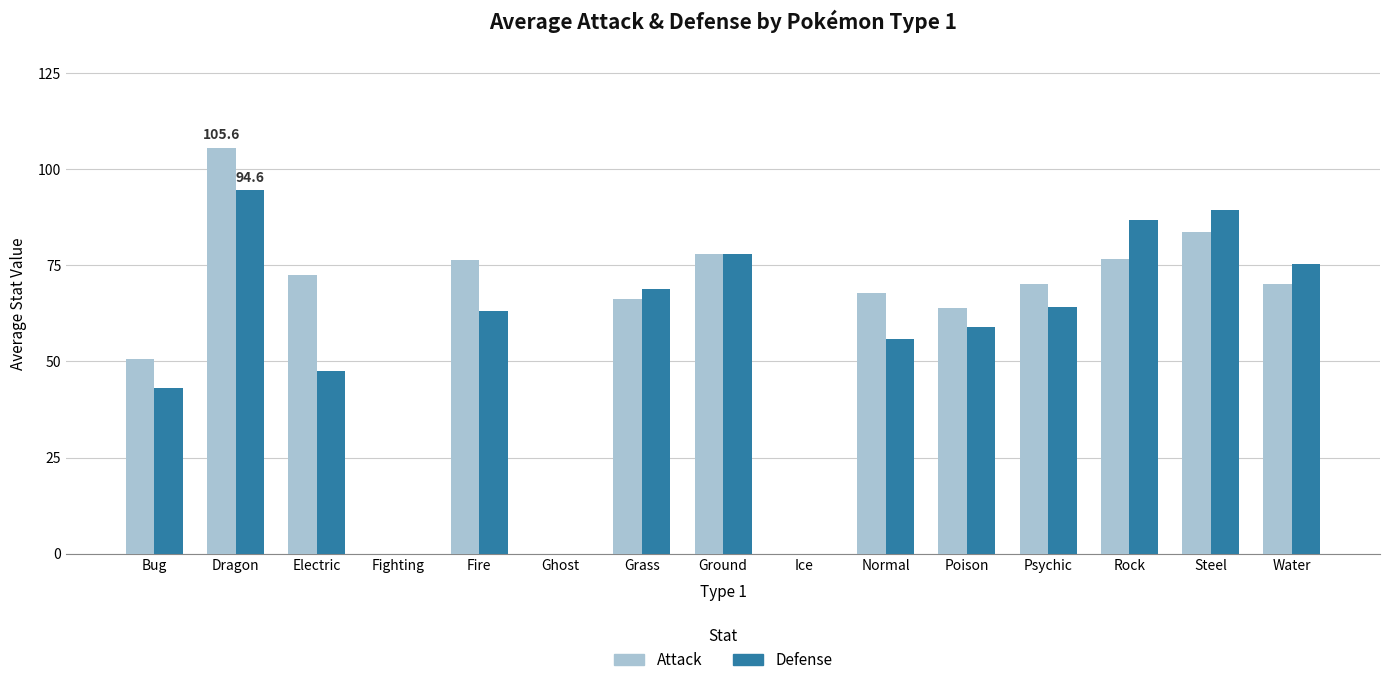

Which series changed the most between Fire and Normal?

Attack